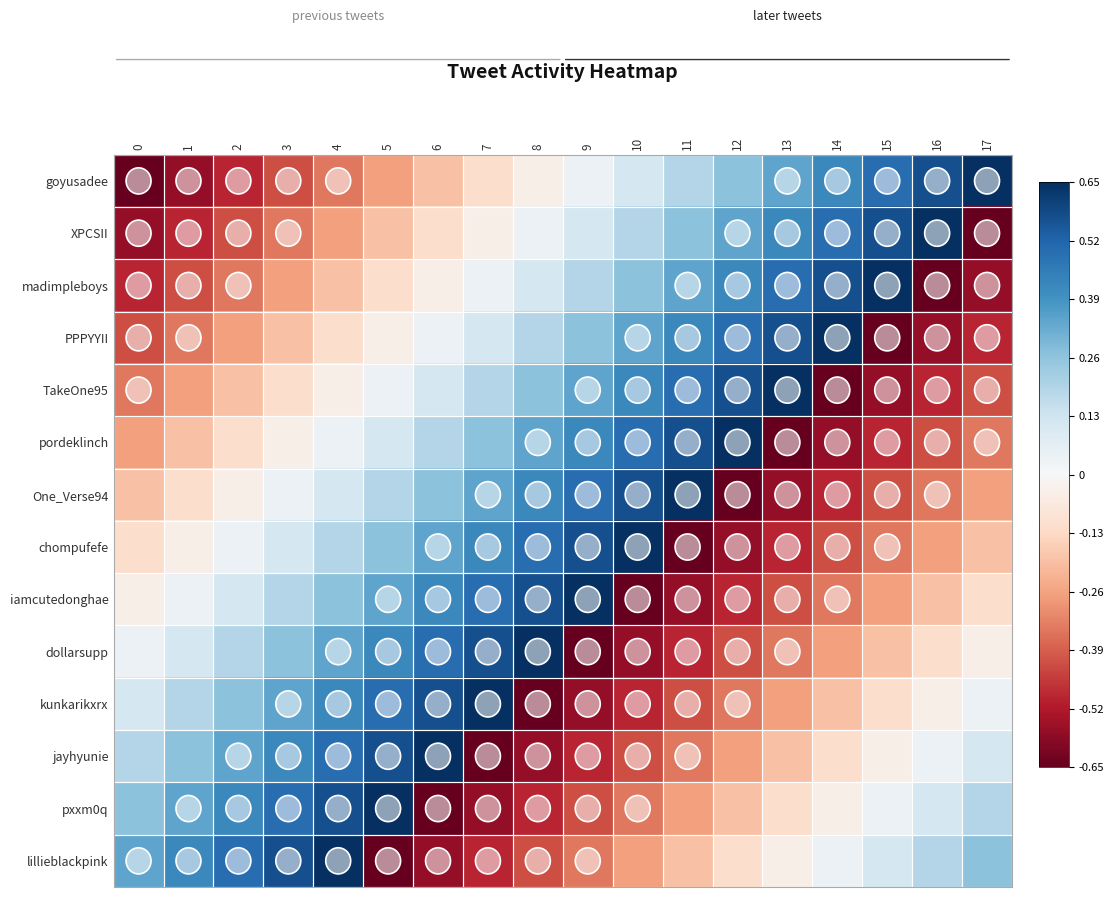

At which category is the sum across all series the highest?

4